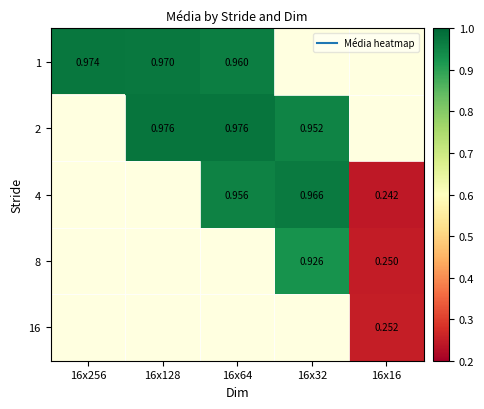

Count the number of data series in this chart.

5